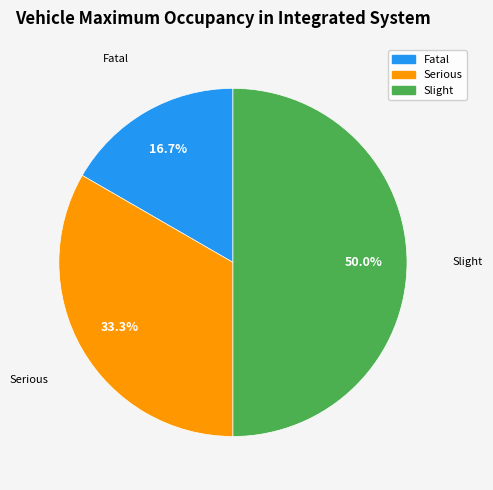

Do Slight and Fatal together represent more than half of the pie?

Yes